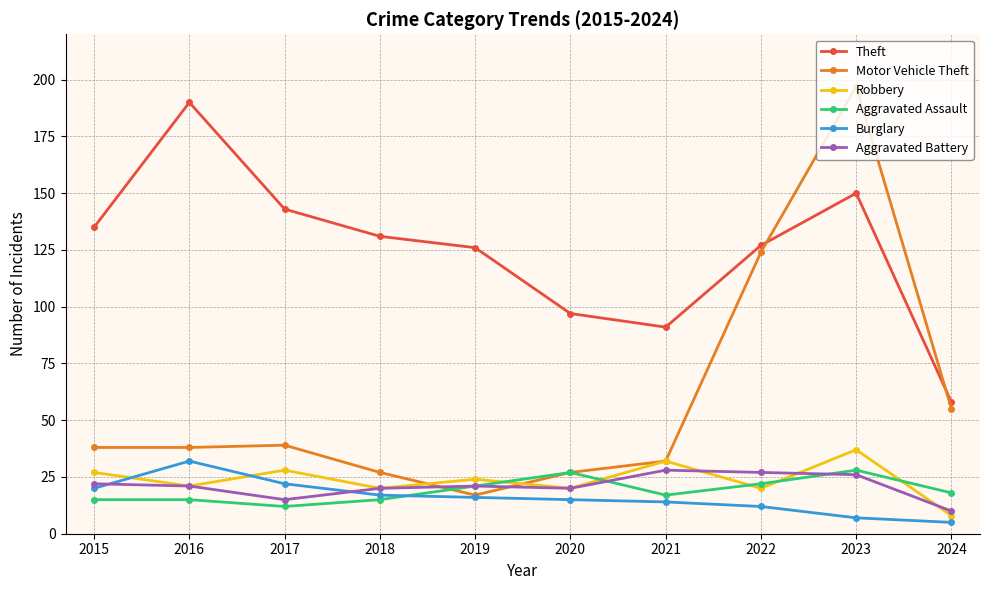

True or false: Theft has a value of 89 at 2023.

False